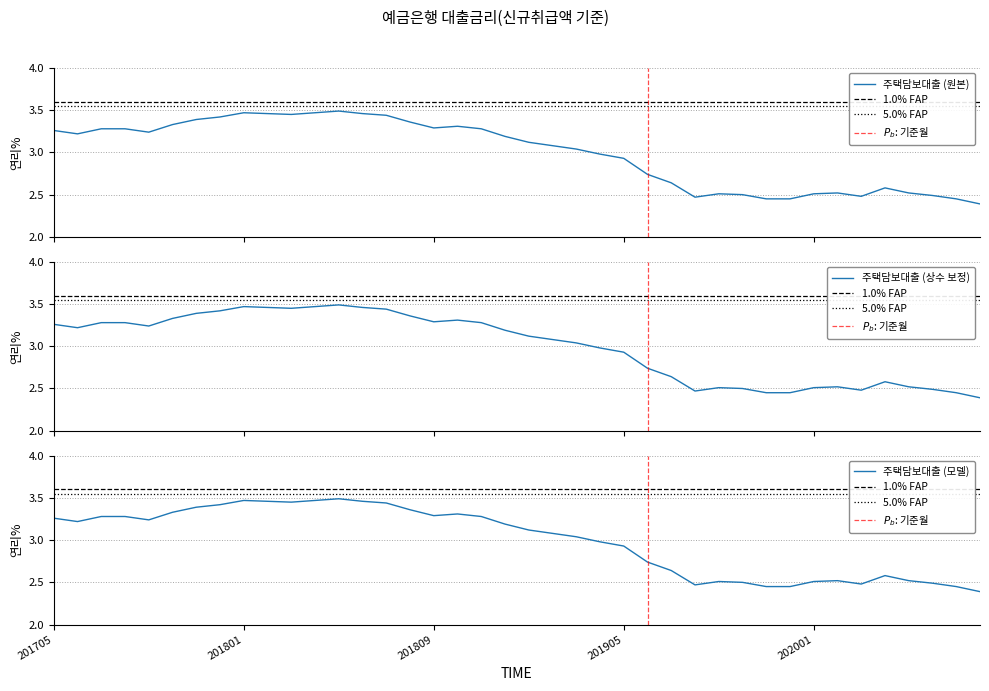

What is the smallest value displayed?

2.4